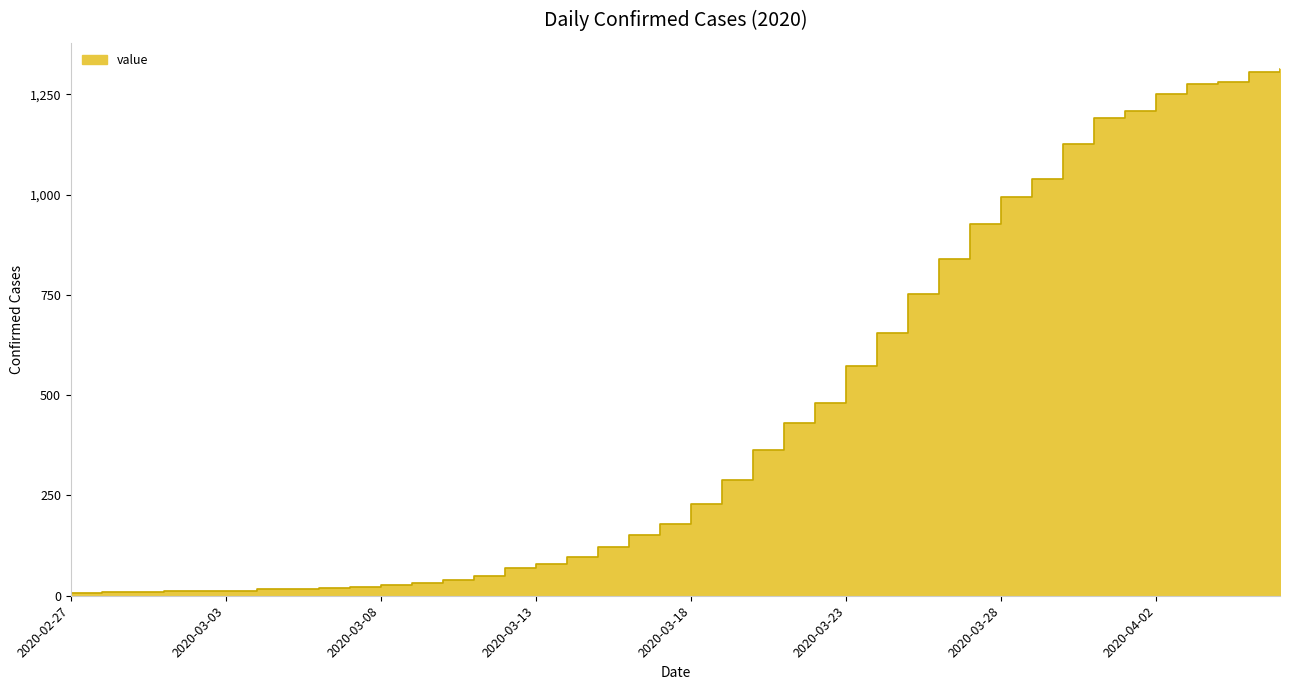

What is the change in value from 2020-03-26 to 2020-04-04?

+442